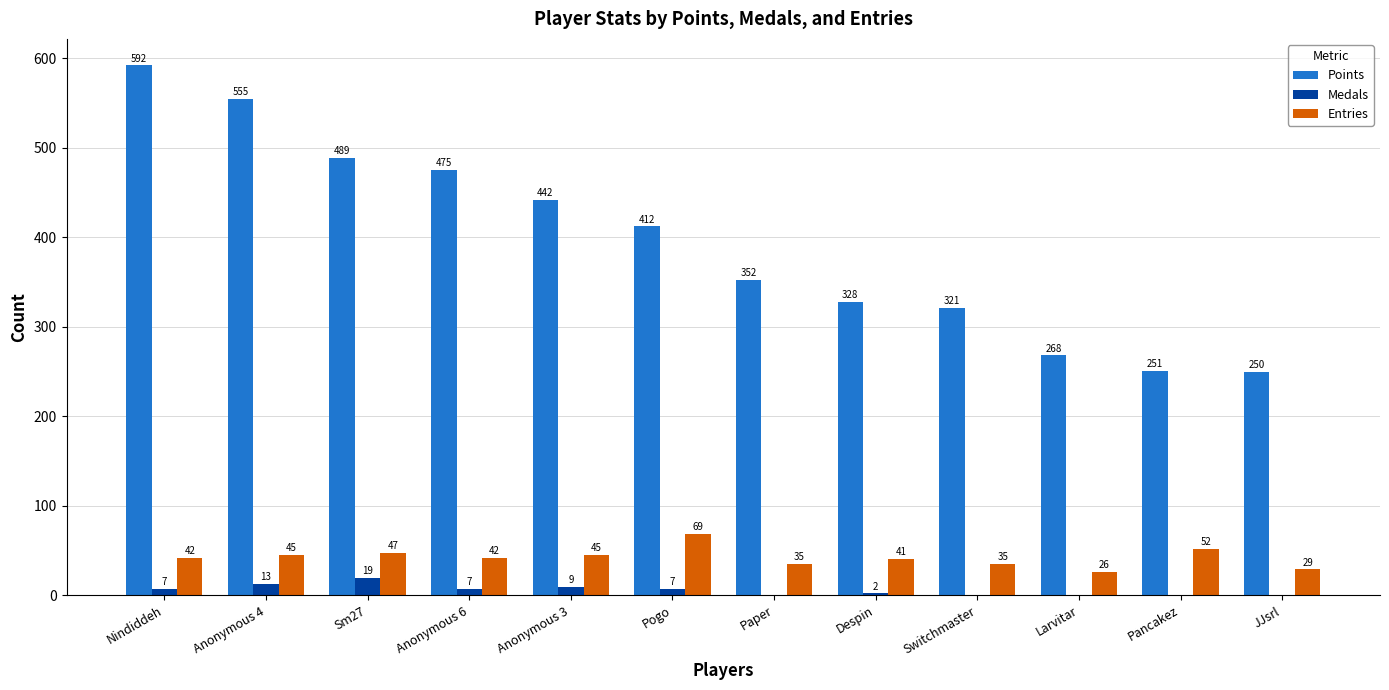

What is the approximate value of Points at Anonymous 4, to the nearest 50?

550